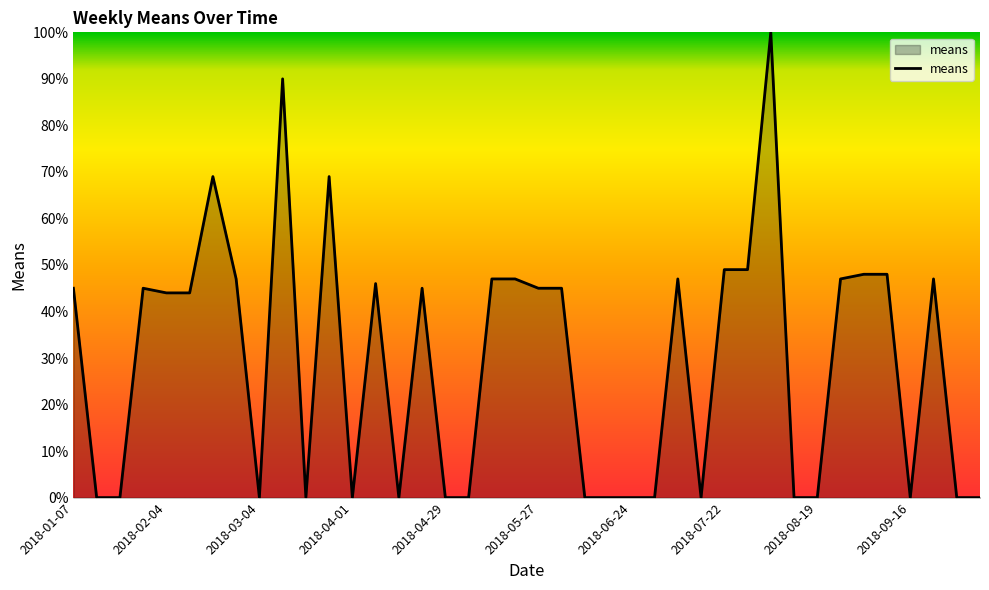

What is the sum of all values?

1163